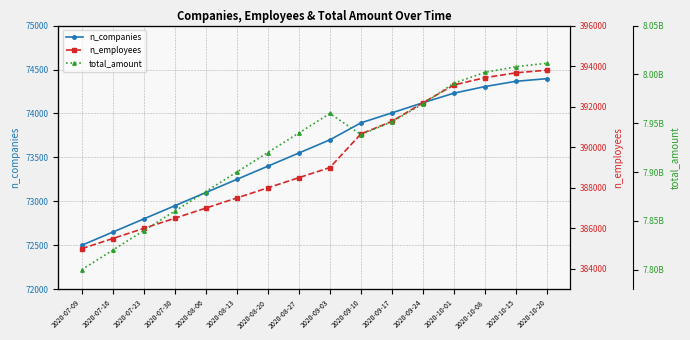

Rank the series at 2020-07-09 from highest to lowest value.

total_amount, n_employees, n_companies